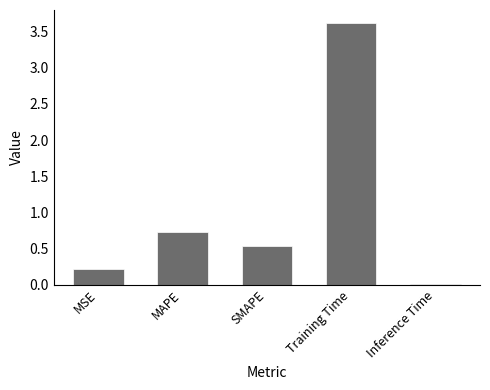

At which label is the value closest to 1?

MAPE